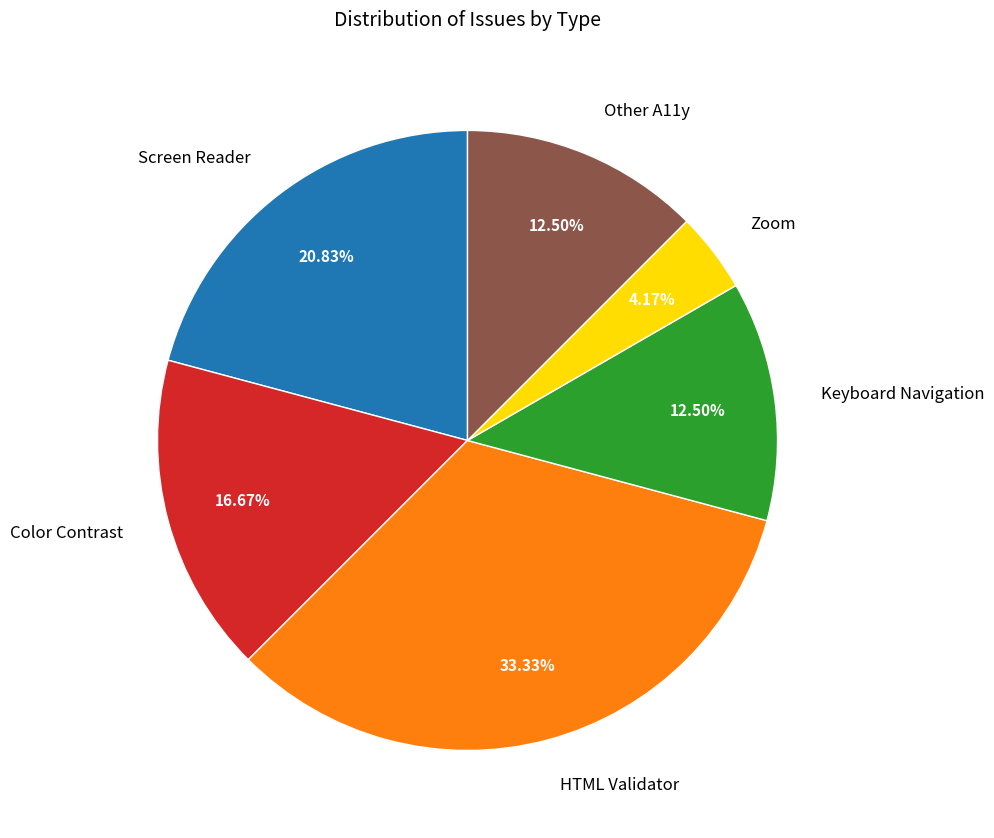

To the nearest percent, what portion does Zoom represent?

4%